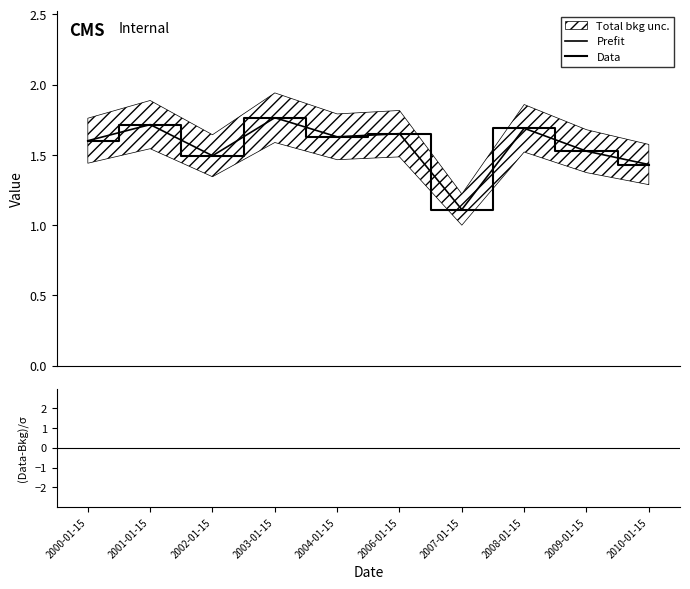

Read the Prefit value at 2006-01-15.

1.7